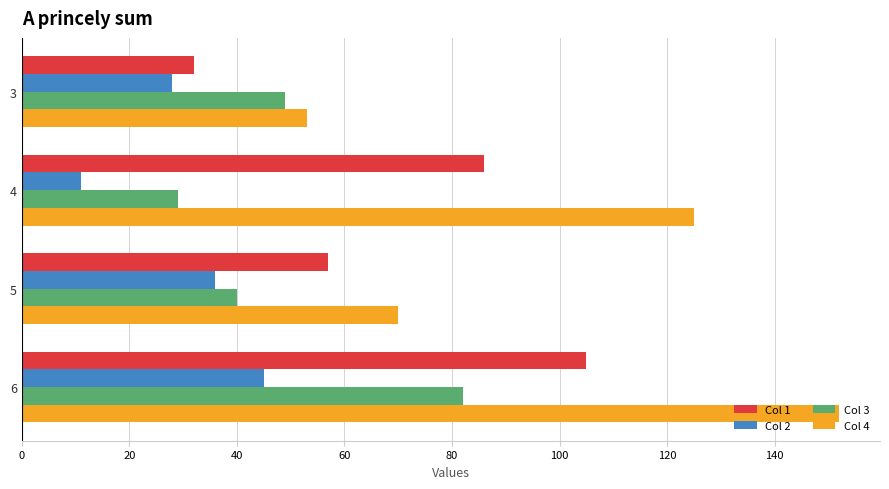

At how many categories does at least one series exceed 39?

4